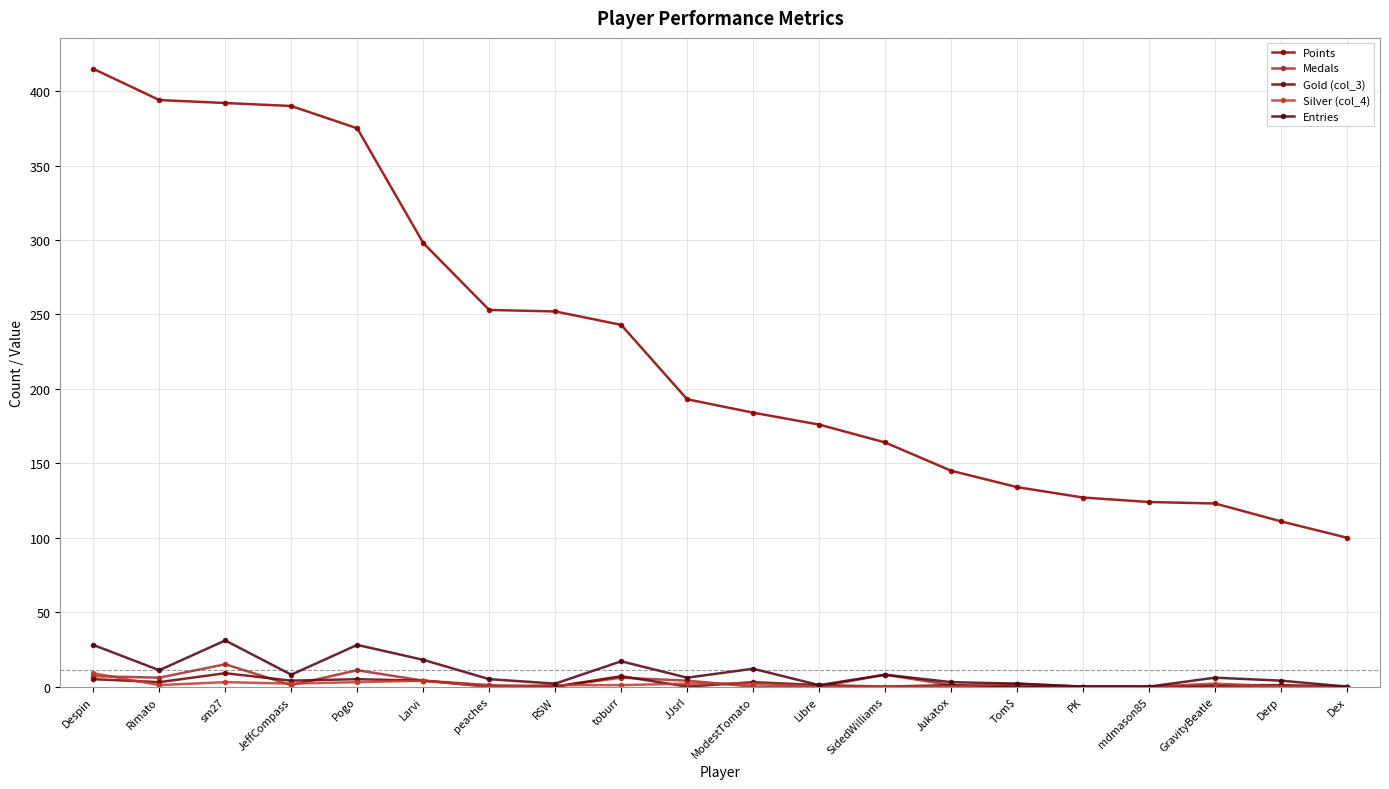

How many series are shown in this chart?

5